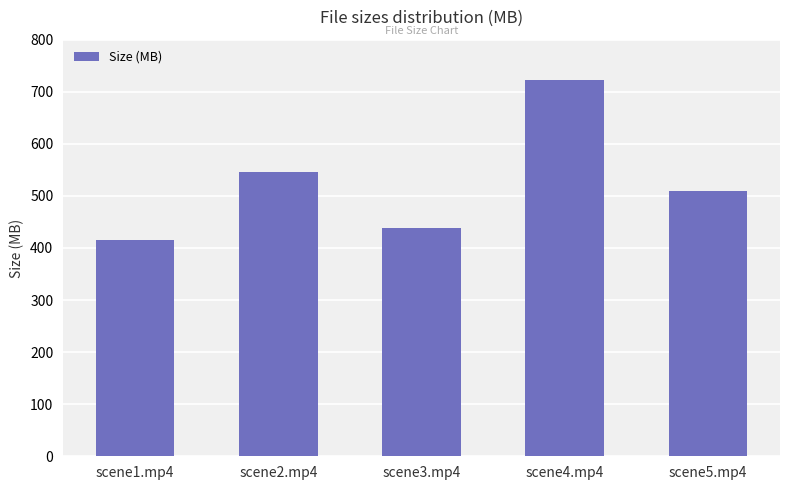

Are the bars grouped side by side (vs. stacked)?

No